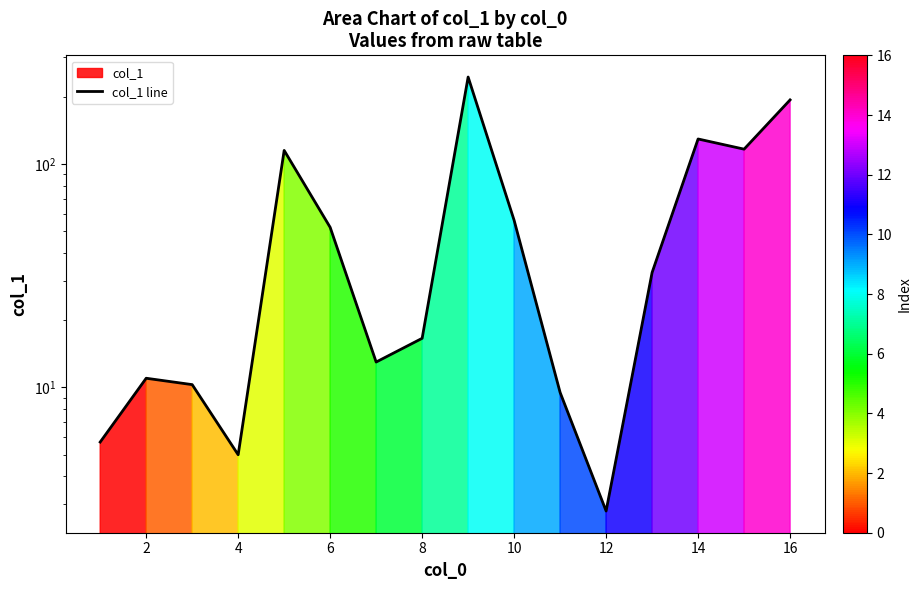

Is it true that the value at 12 is 46.1?

False